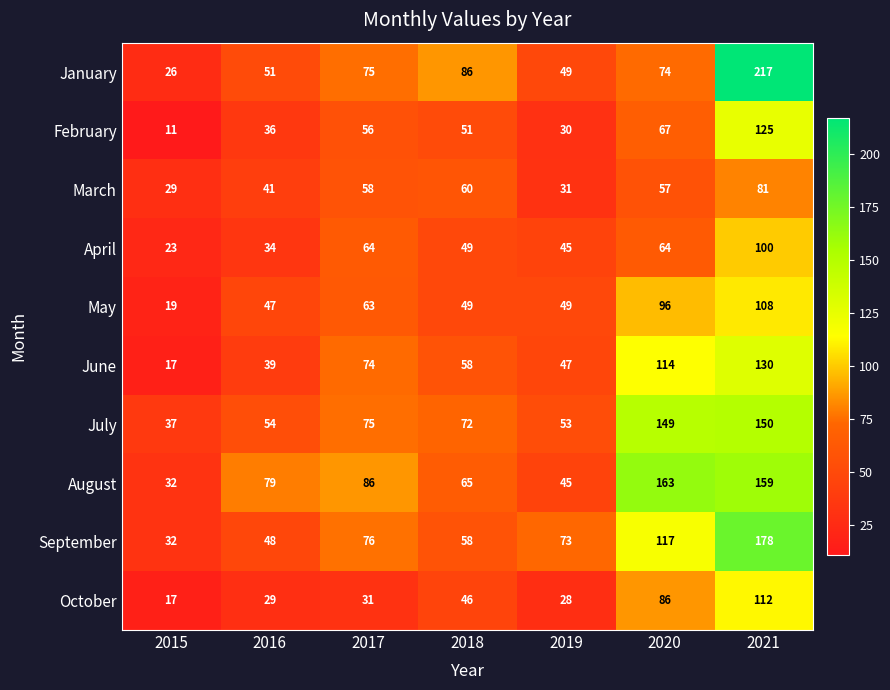

What is the difference between the maximum and second lowest values in the February series?

95